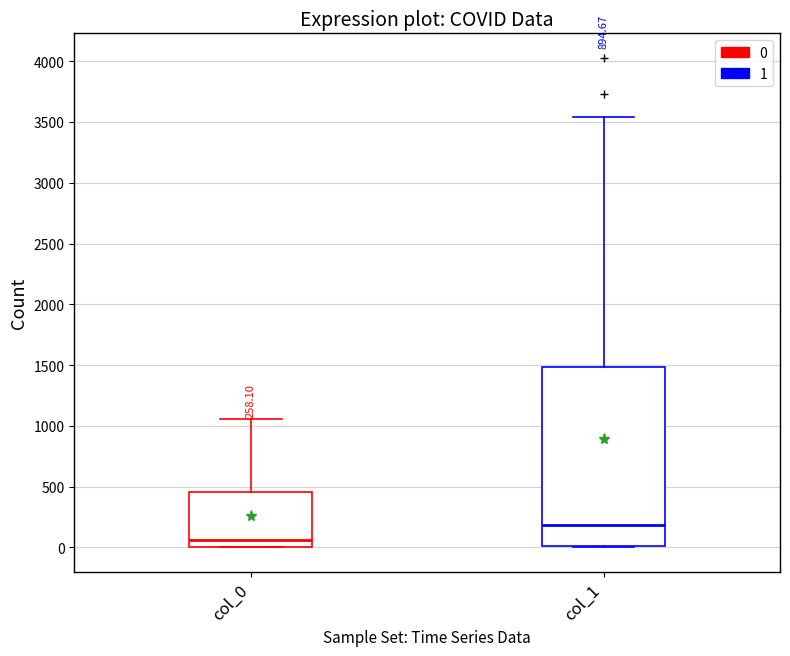

Which box has the highest median line?

col_1